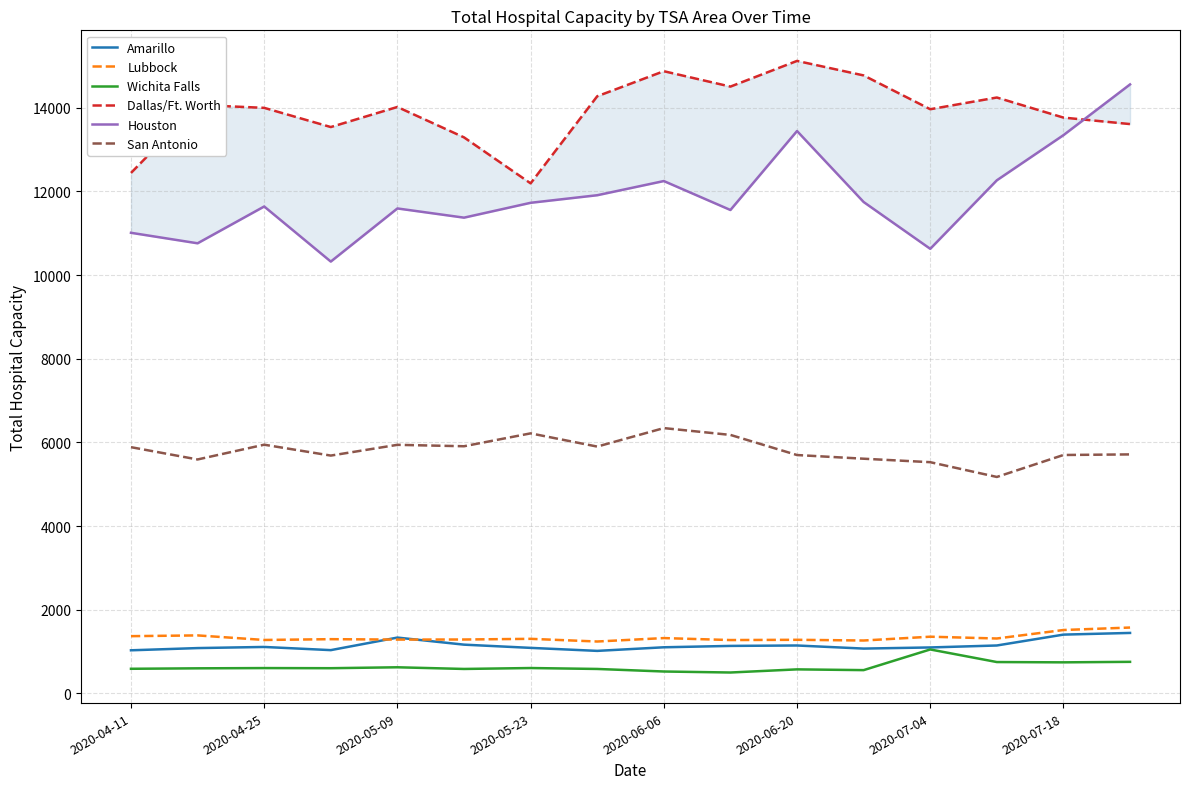

How many data points in Houston are above 11728?

7